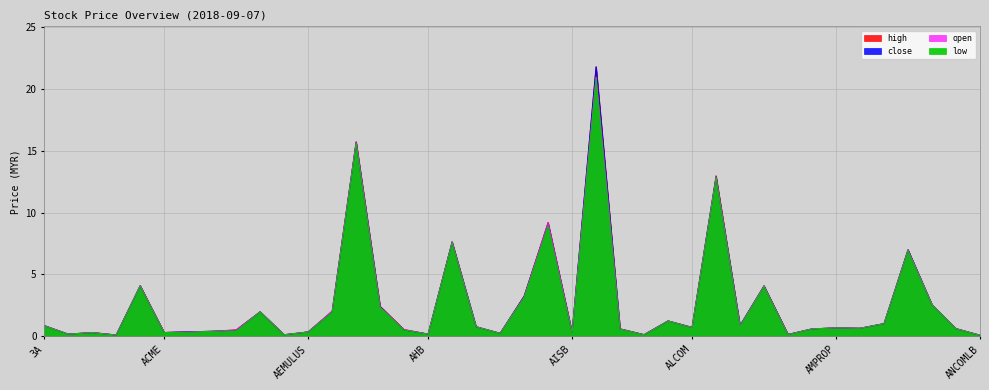

True or false: low has more than 0 interior local peaks.

True